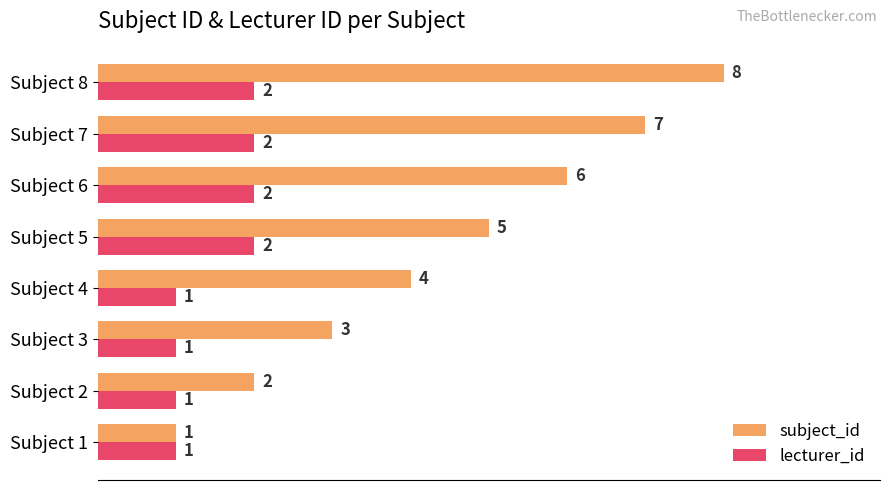

At Subject 3, list the series in order from smallest to largest.

lecturer_id, subject_id